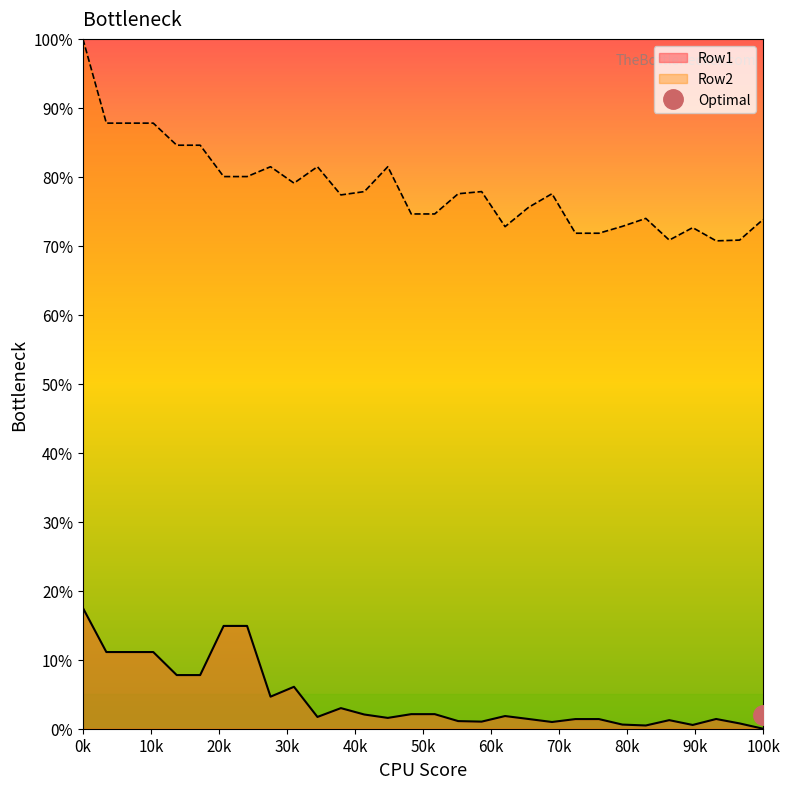

What are all the series names shown in the legend?

Row1, Row2